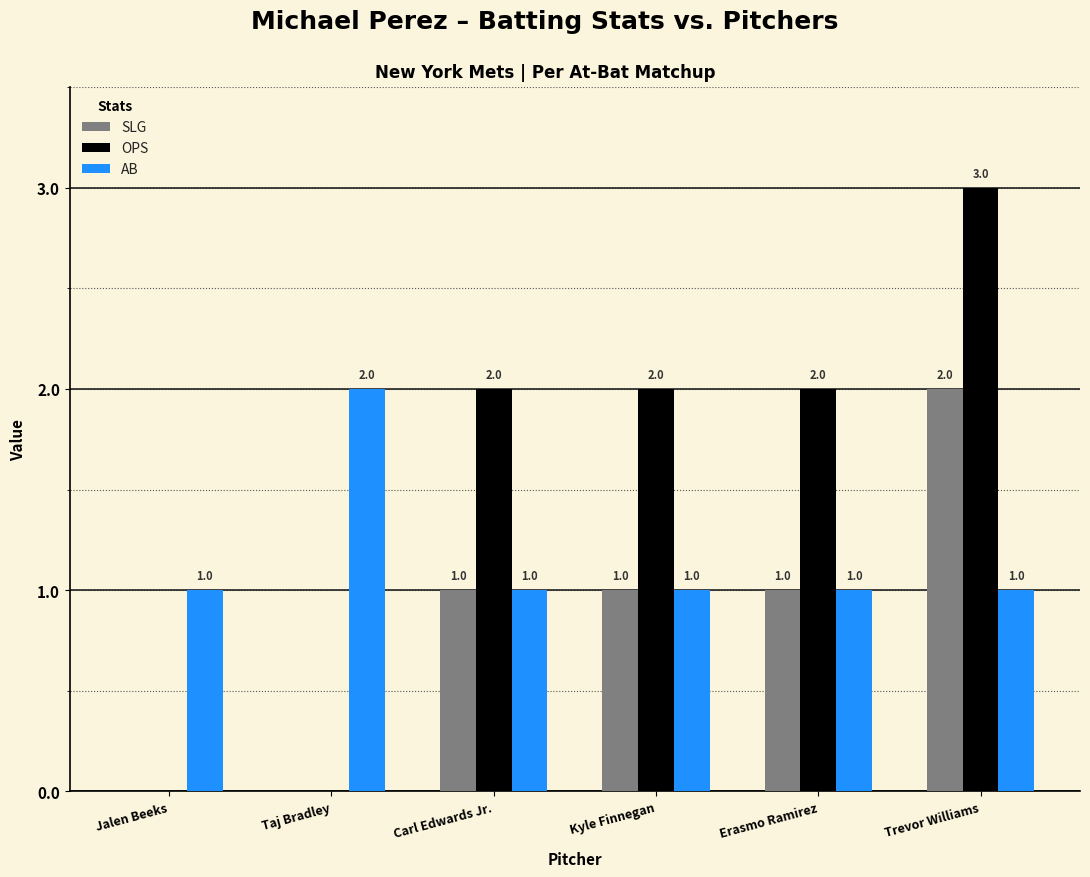

What is the greatest value displayed?

3